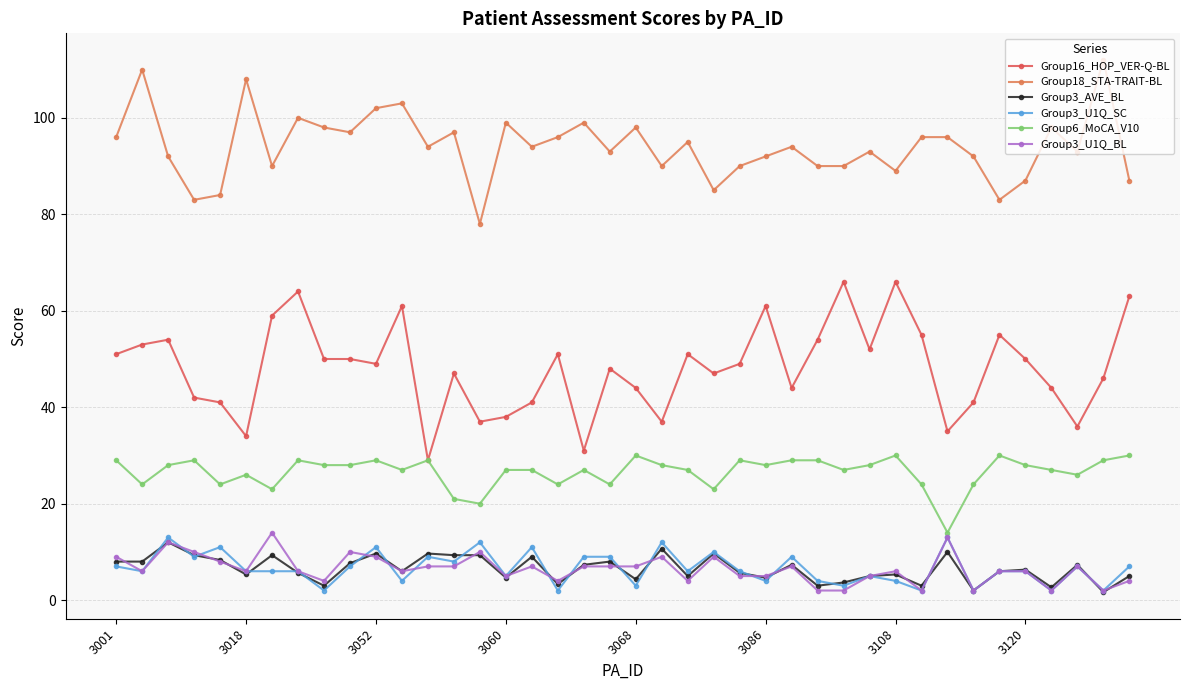

True or false: Group16_HOP_VER-Q-BL and Group3_U1Q_SC intersect in this chart.

False